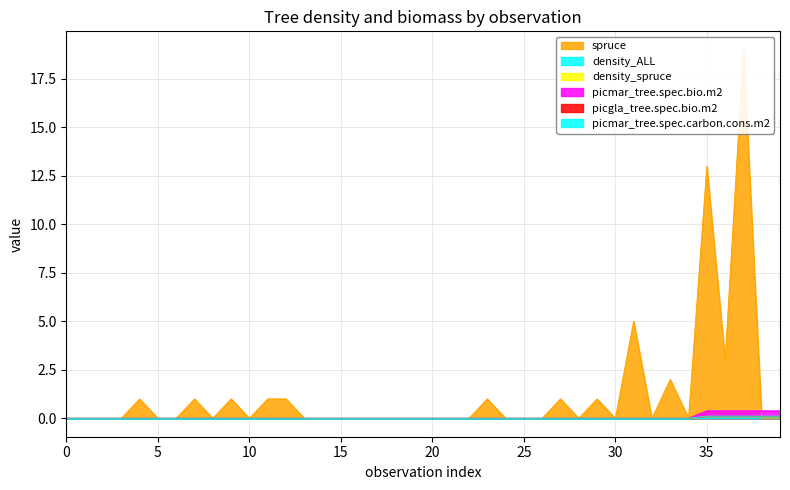

Which series changed the most between 30 and 29?

spruce